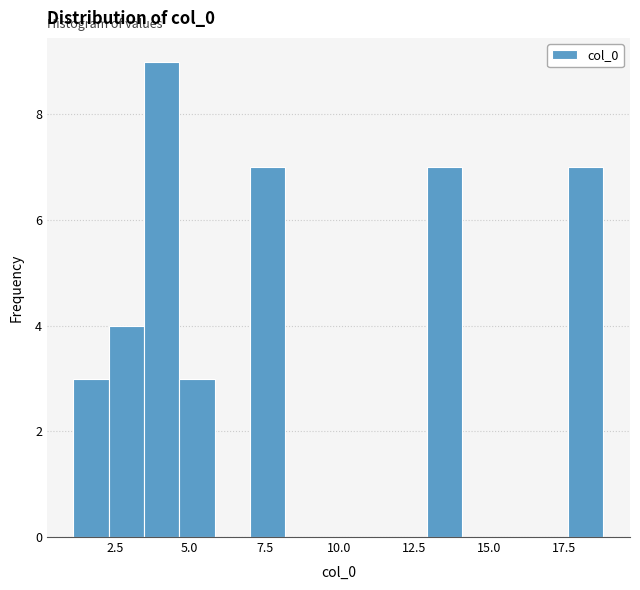

Read against the x-axis, roughly where is the centre of the tallest bar?

4.0